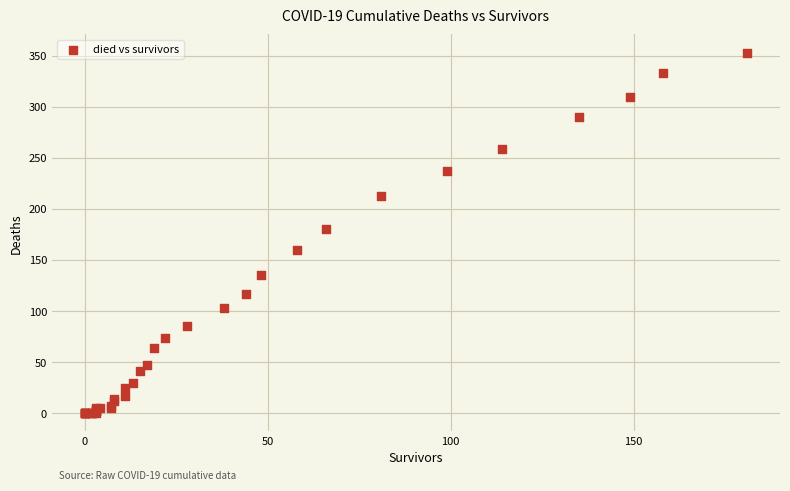

What Y value in the scatter plot is closest to 176?

180